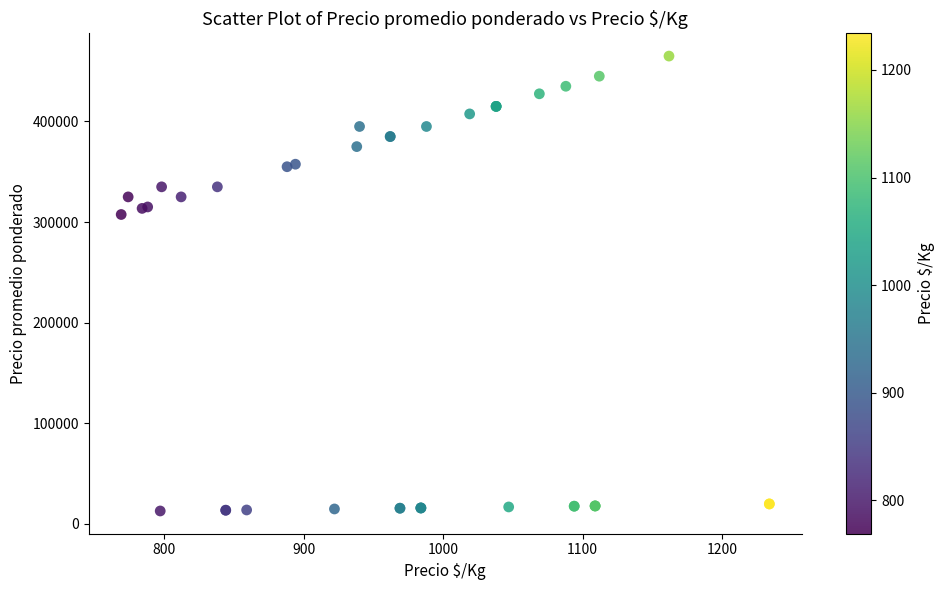

What Y value in the scatter plot is closest to 238875?

307500